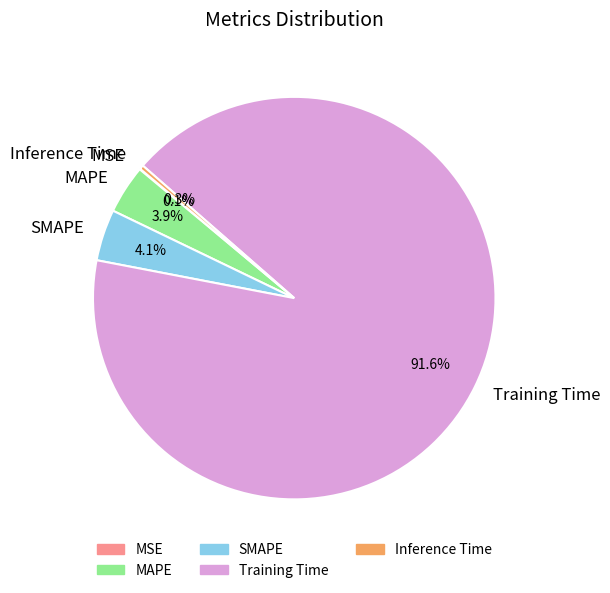

Is MAPE the majority of the pie?

No